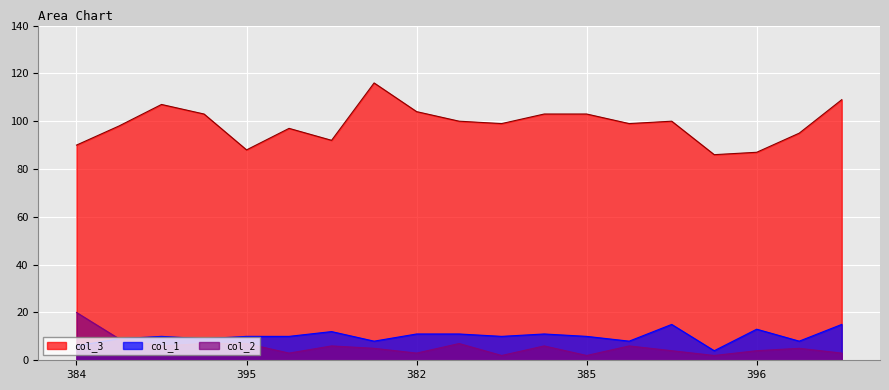

How many lines are shown in the chart?

3